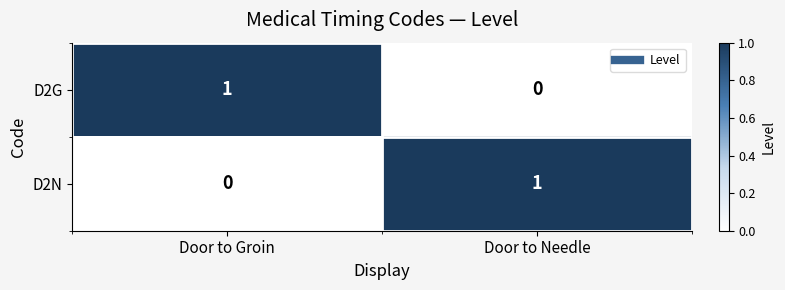

Reading left to right, transcribe all the data shown in this chart.

D2G: 1	0
D2N: 0	1